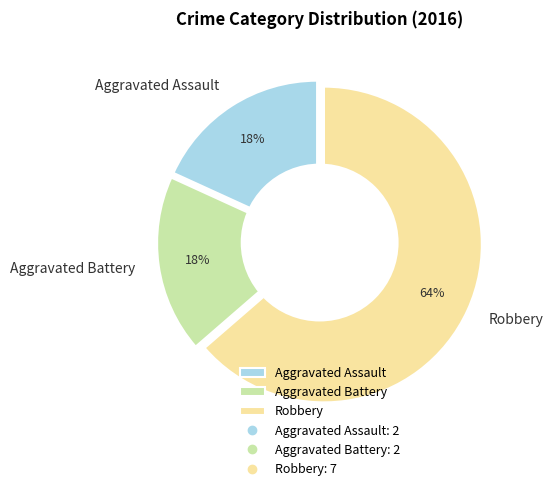

What is the ratio of the value at Robbery to the value at Aggravated Battery?

3.5